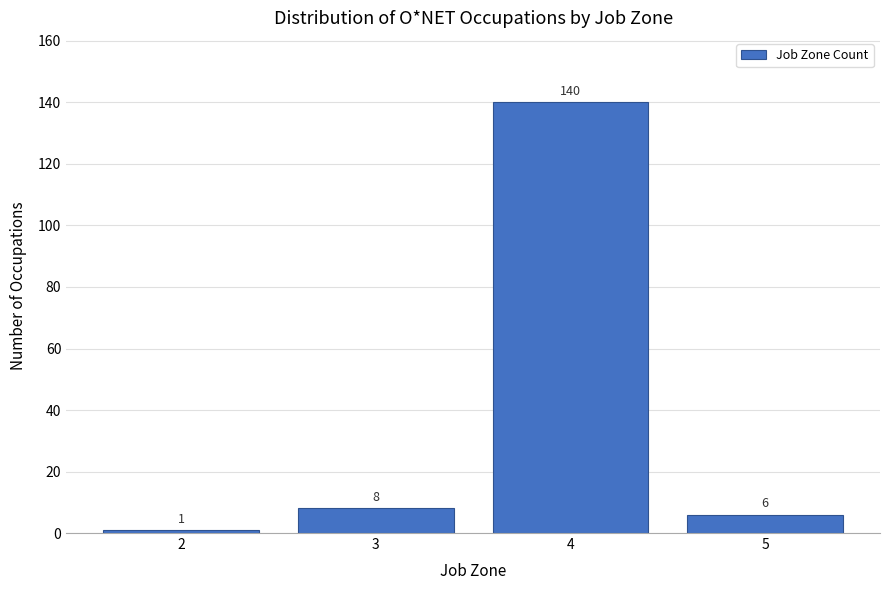

Reading left to right, what are all the values shown in this chart?

1	8	140	6